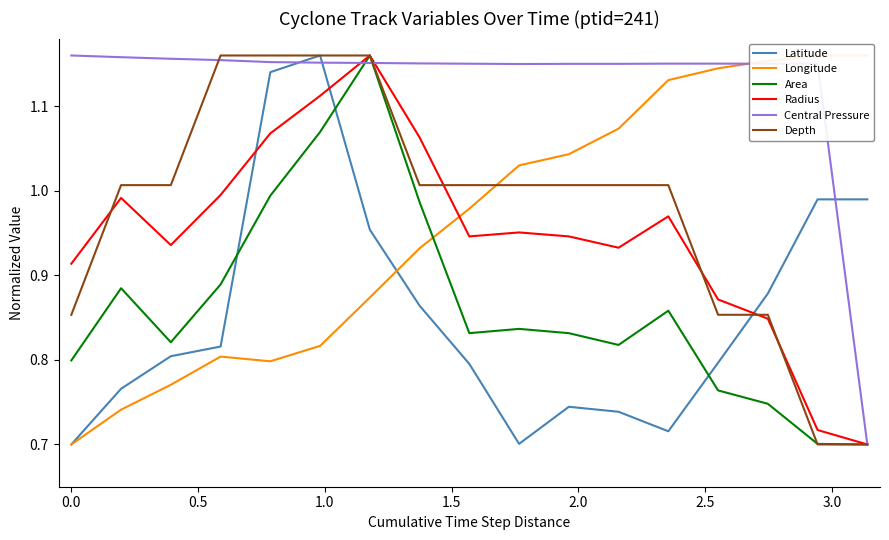

How many interior local valleys does the Central Pressure series have?

2